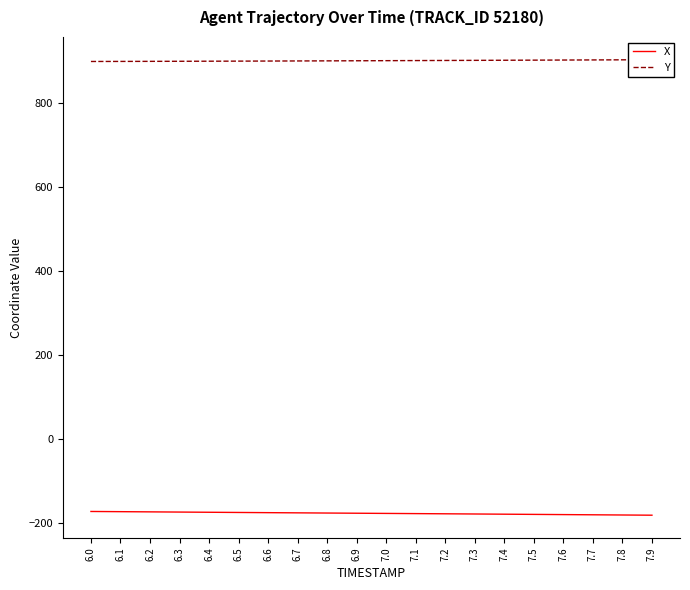

Rank the series by their maximum value, from highest to lowest.

Y, X